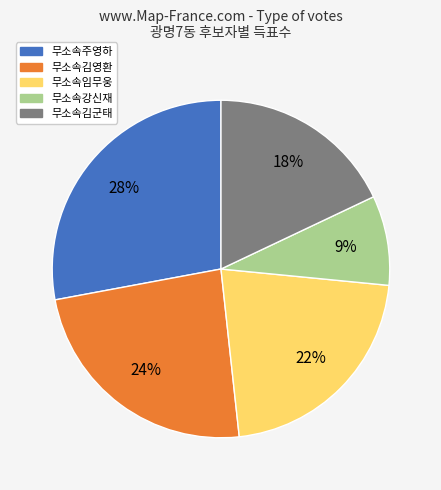

What percentage is the 무소속강신재 slice, to the nearest percent?

9%